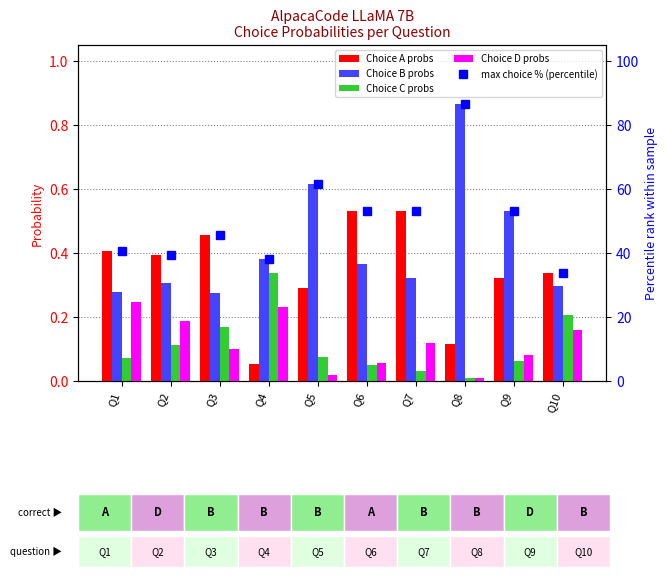

What are all the series names shown in the legend?

Choice A probs, Choice B probs, Choice C probs, Choice D probs, max choice % (percentile)